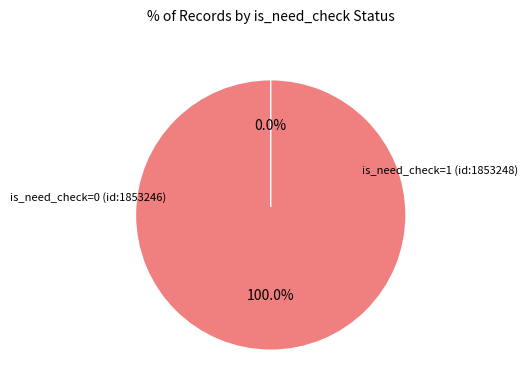

To the nearest percent, what percentage of the pie is is_need_check=1 (id:1853248)?

100%